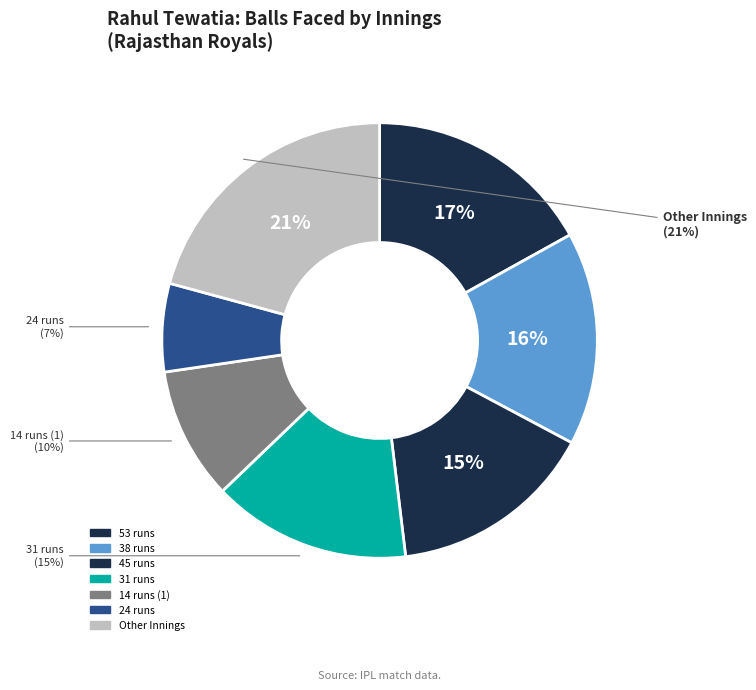

Do 5 runs and 38 runs together represent more than half of the pie?

No